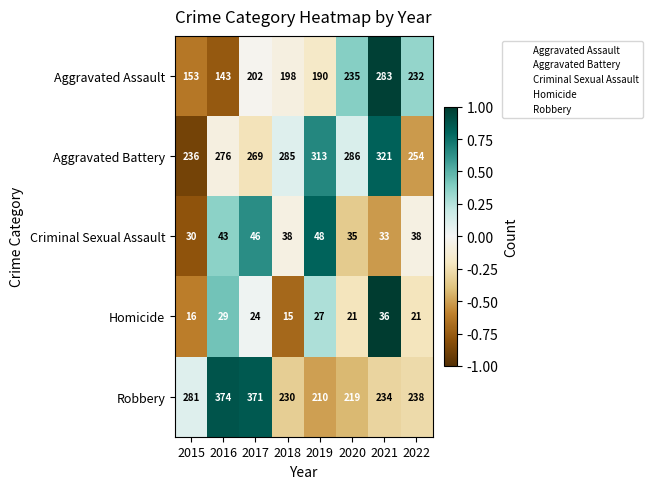

Which category has the highest value across all series?

2016